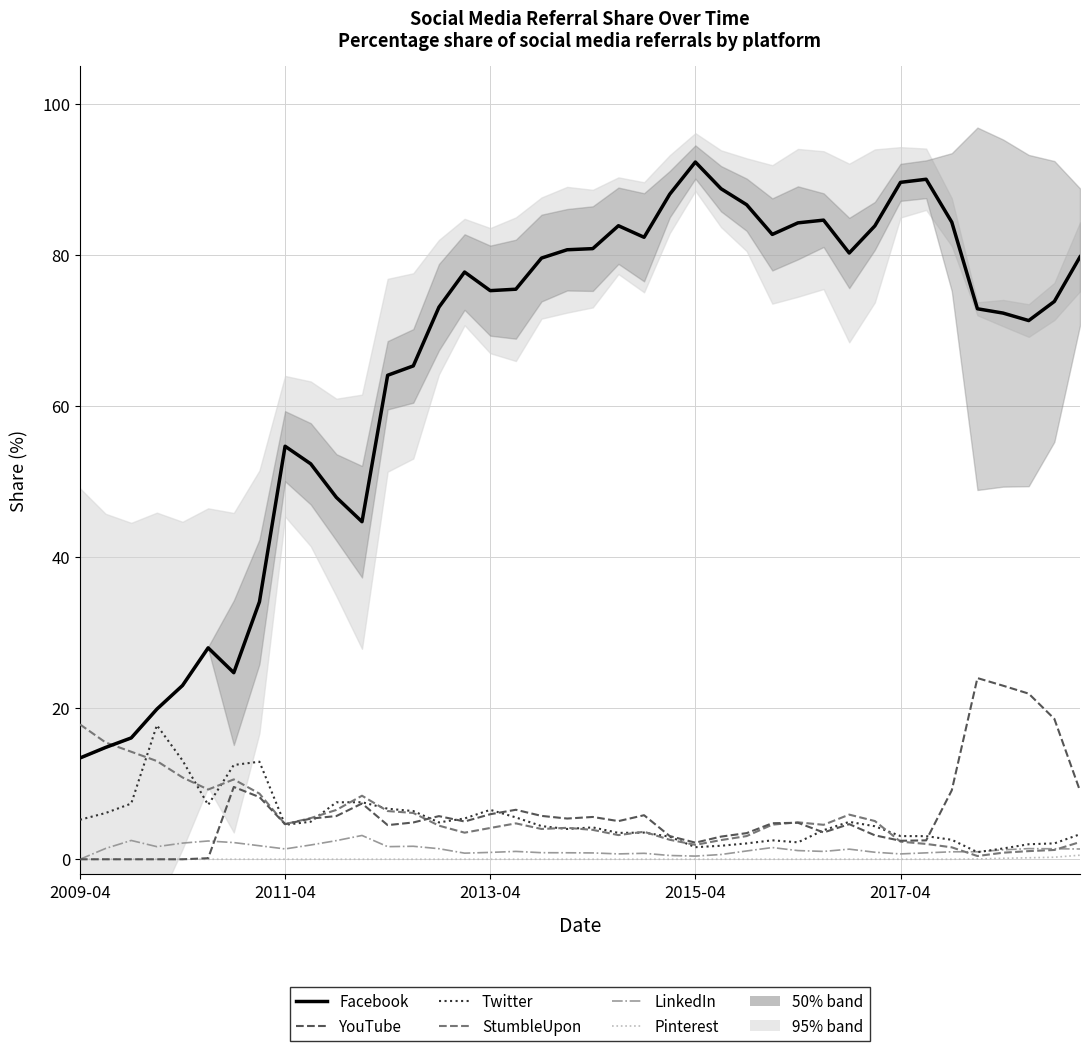

Which has a higher value, 7 or 16?

16